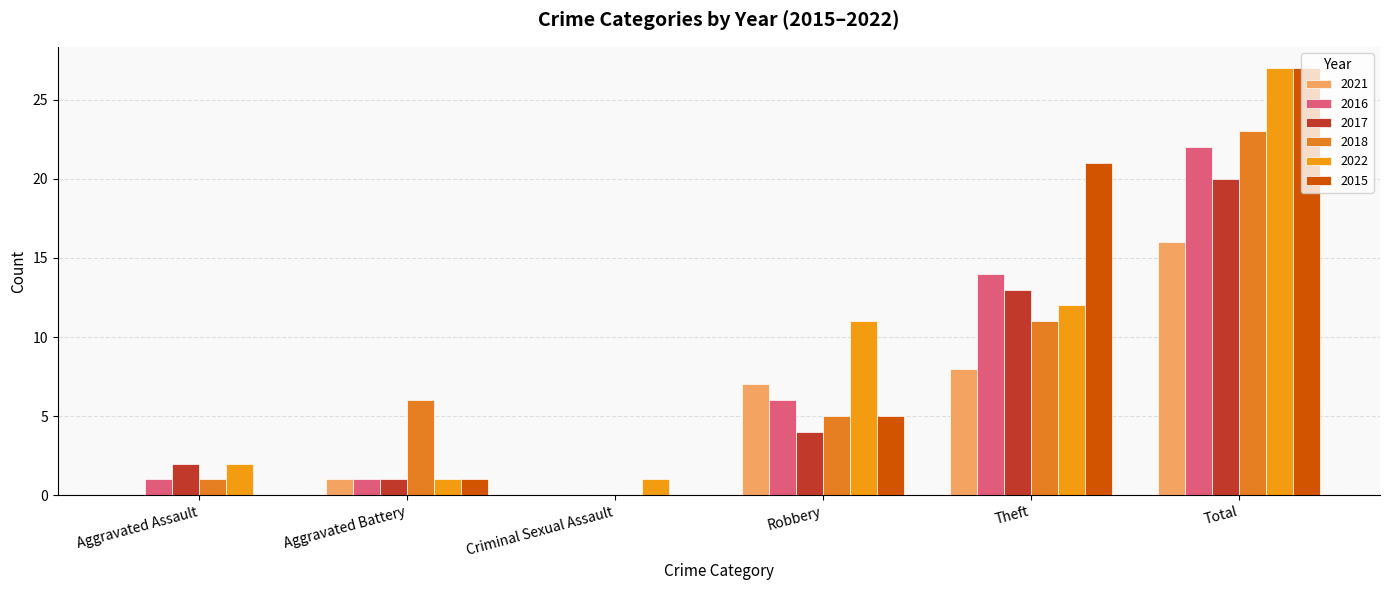

Reading left to right, transcribe all the data shown in this chart.

2021: 0	1	0	7	8	16
2016: 1	1	0	6	14	22
2017: 2	1	0	4	13	20
2018: 1	6	0	5	11	23
2022: 2	1	1	11	12	27
2015: 0	1	0	5	21	27